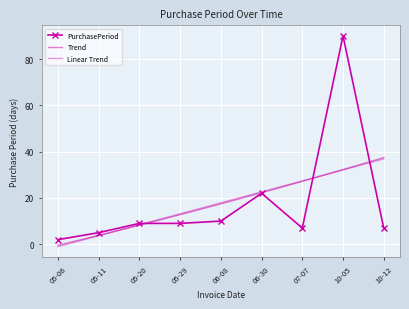

What is the maximum value for PurchasePeriod?

90